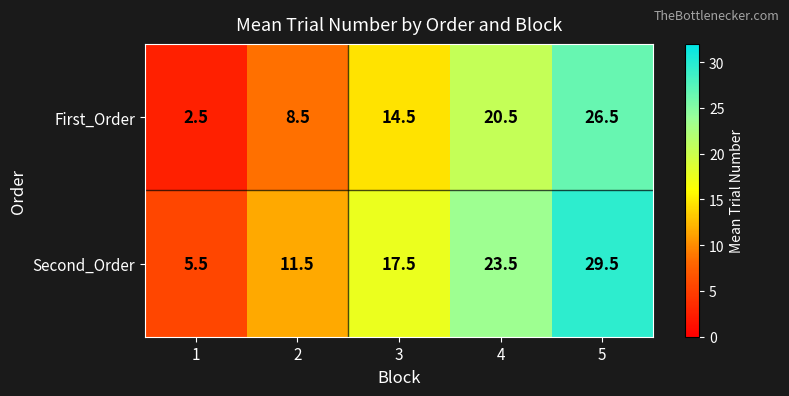

What is the difference between the highest and lowest values at 3?

3.0